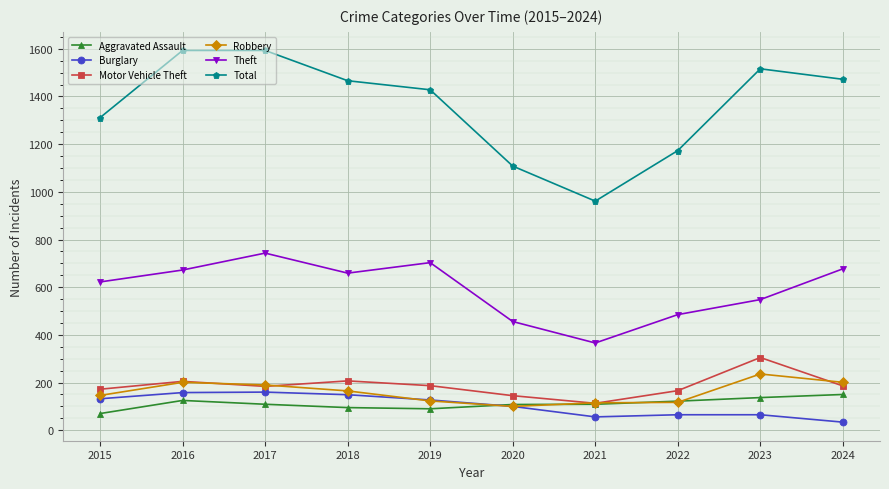

True or false: Total and Aggravated Assault cross at least once.

False